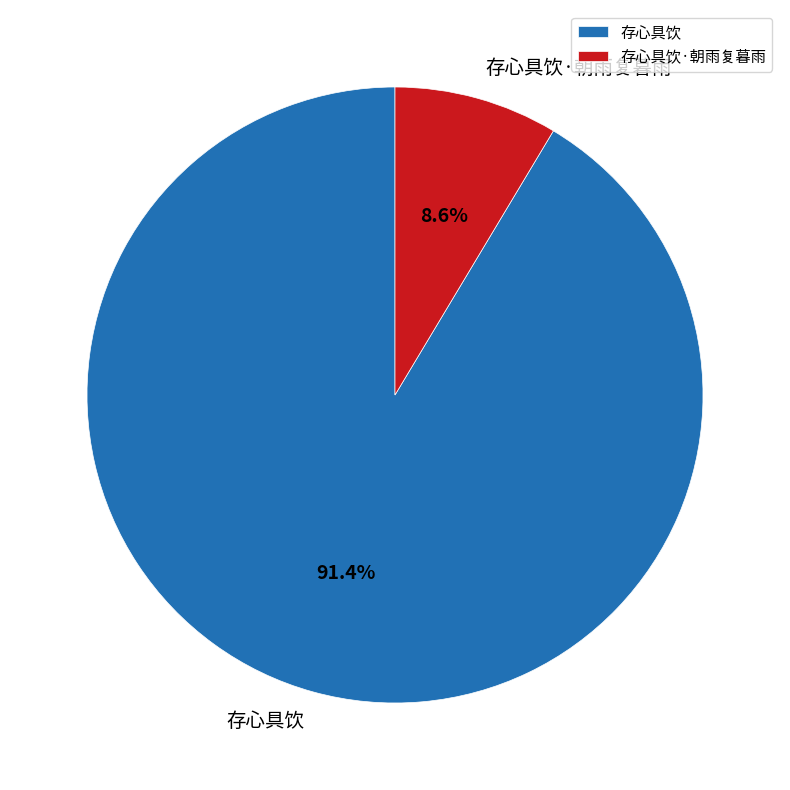

What is the ratio of the value at 存心具饮 to the value at 存心具饮·朝雨复暮雨?

10.6